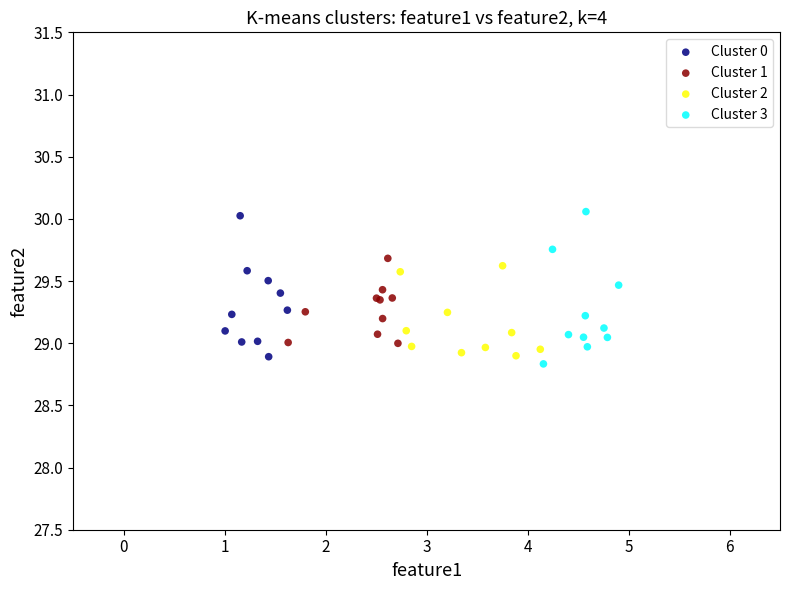

What are all the series names shown in the legend?

Cluster 0, Cluster 1, Cluster 2, Cluster 3